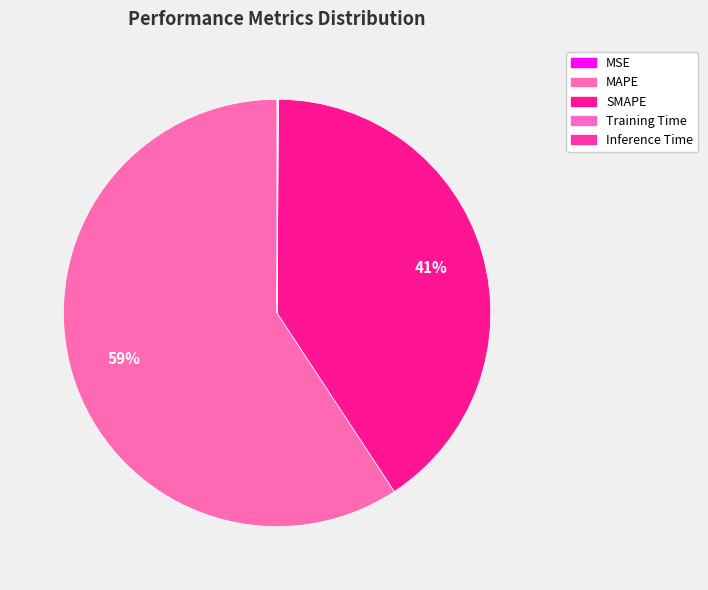

What is the change in value from MSE to SMAPE?

+62.7